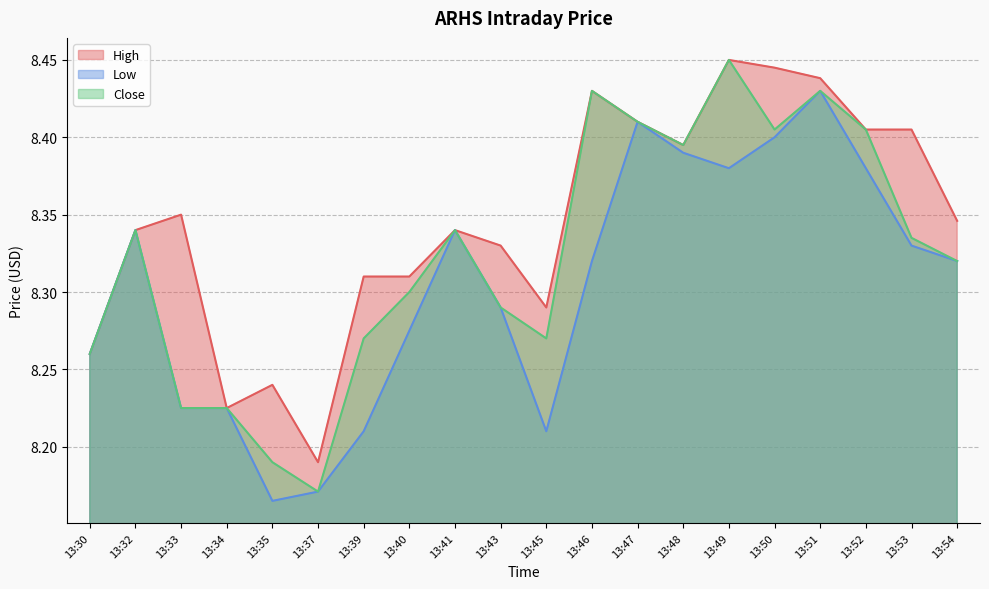

True or false: Close has more than 1 interior local peaks.

True